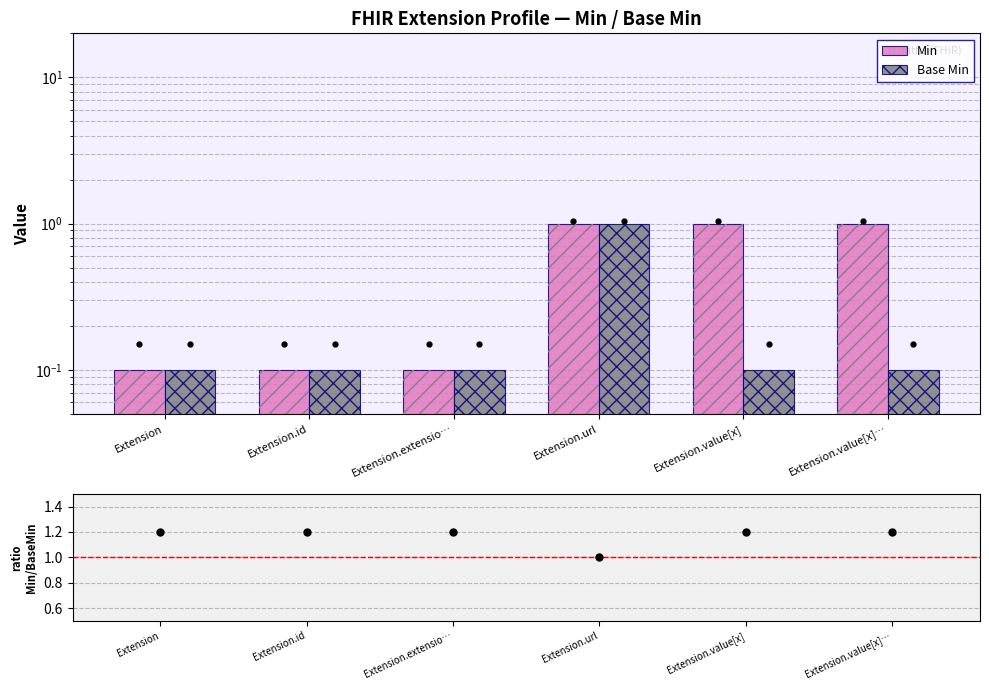

At which category is the sum across all series the highest?

Extension.url